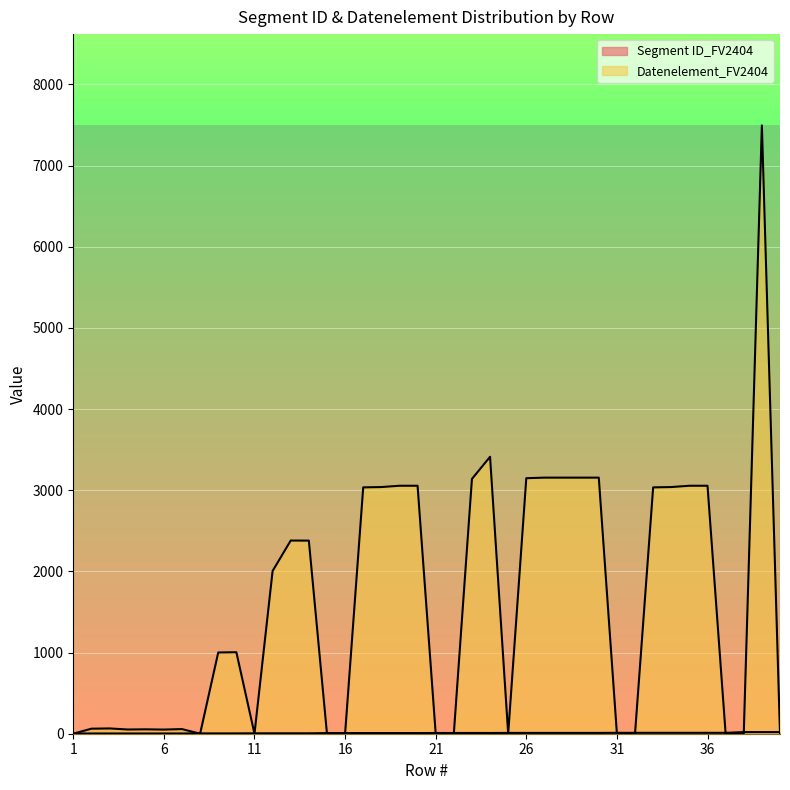

At 37, list the series in order from smallest to largest.

Datenelement_FV2404, Segment ID_FV2404